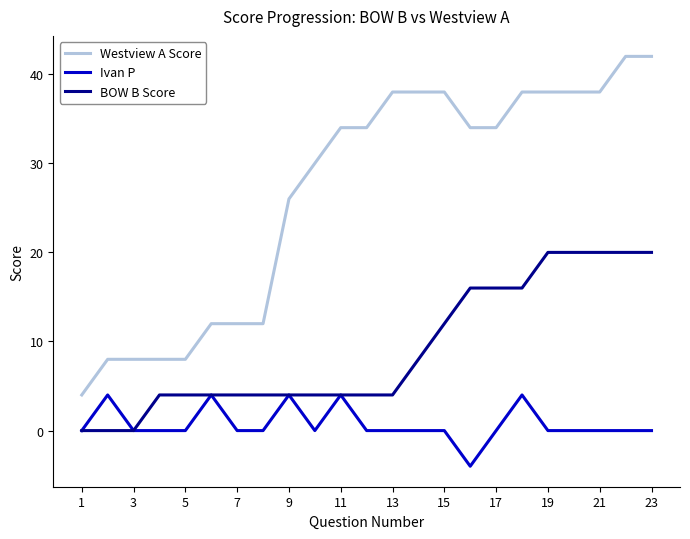

What is the smallest value displayed?

-4